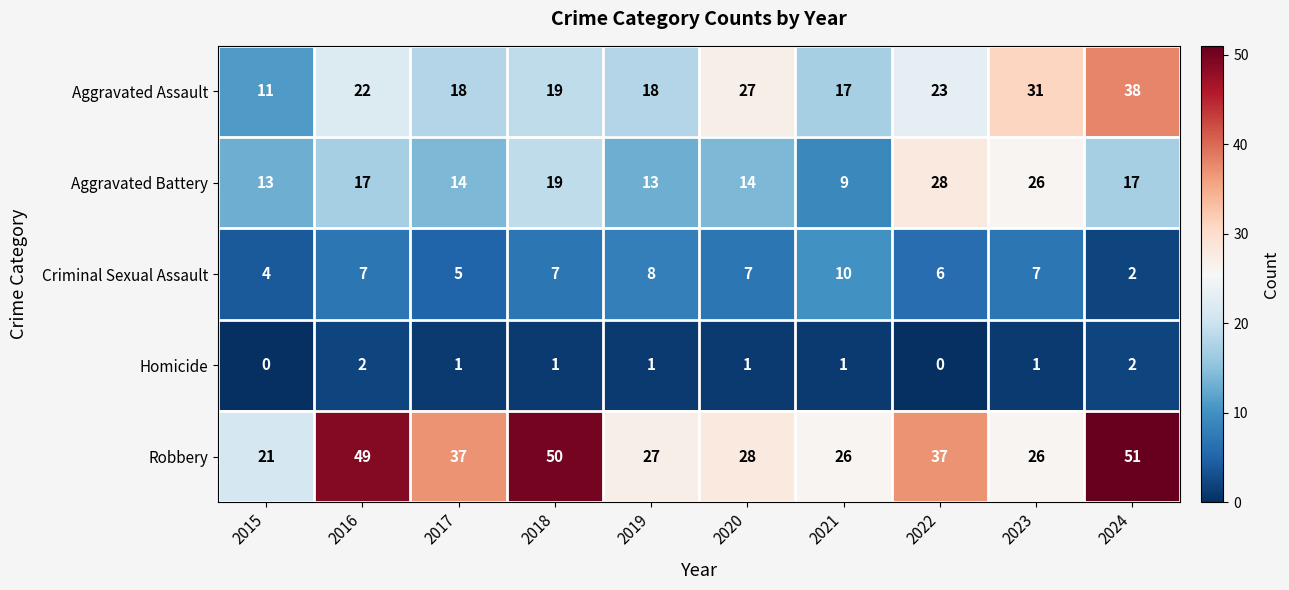

What is the average value of the Criminal Sexual Assault series?

6